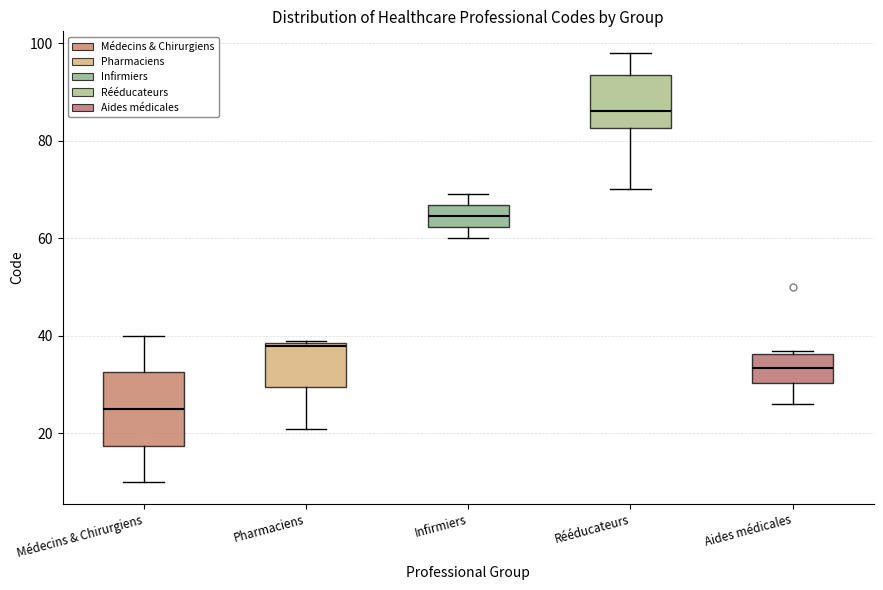

Reading left to right, read every box against the y-axis: the position of its median line, the range the box covers, and the ends of its whiskers. The values are not printed on the chart, so give them approximately, as read against the axis.

Médecins & Chirurgiens: median 26, box 18 to 32, whiskers 10 to 40
Pharmaciens: median 38, box 30 to 38, whiskers 22 to 40
Infirmiers: median 64, box 62 to 66, whiskers 60 to 70
Rééducateurs: median 86, box 82 to 94, whiskers 70 to 98
Aides médicales: median 34, box 30 to 36, whiskers 26 to 38